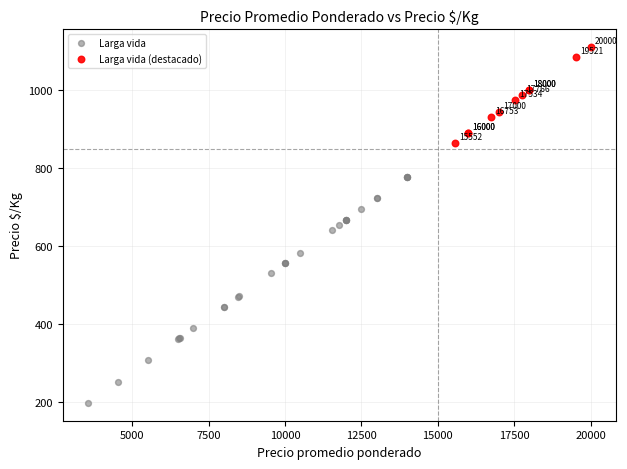

Which series reaches the minimum Y coordinate?

Larga vida